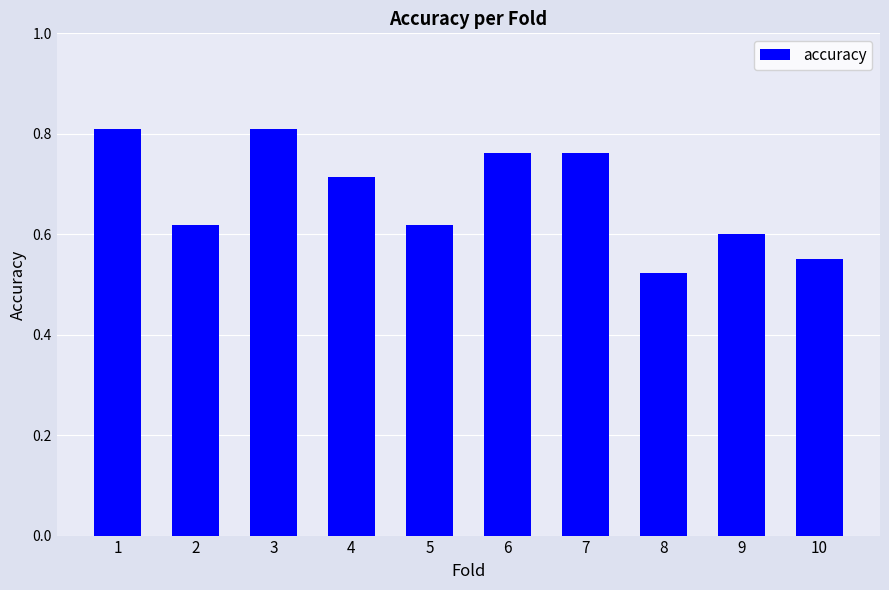

Which label corresponds to the smallest value in the chart?

8